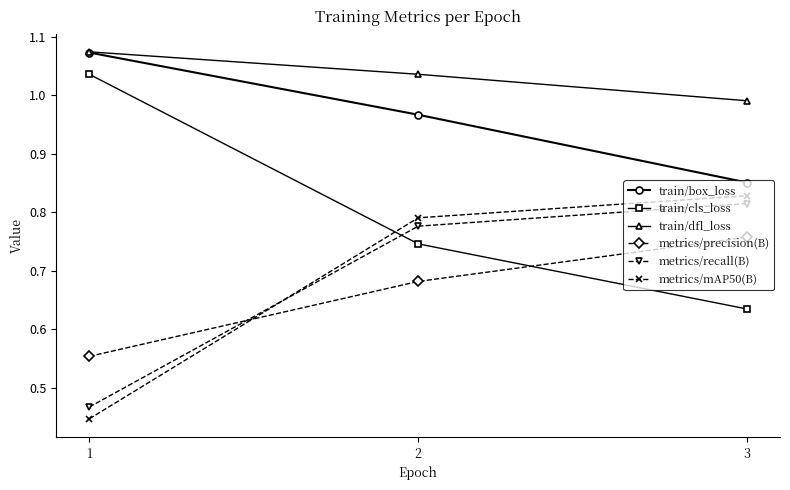

The value of train/dfl_loss at 2 is 1.4. True or false?

False